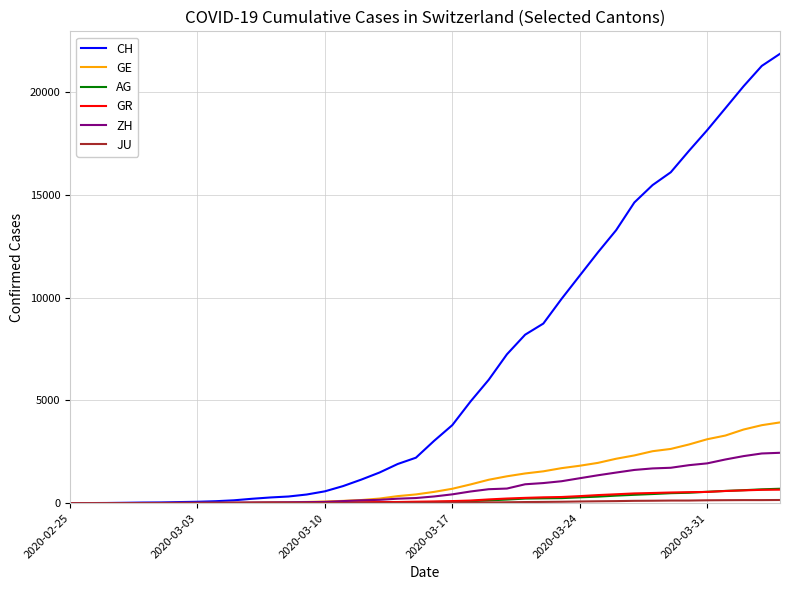

Which series has the largest total across all categories?

CH